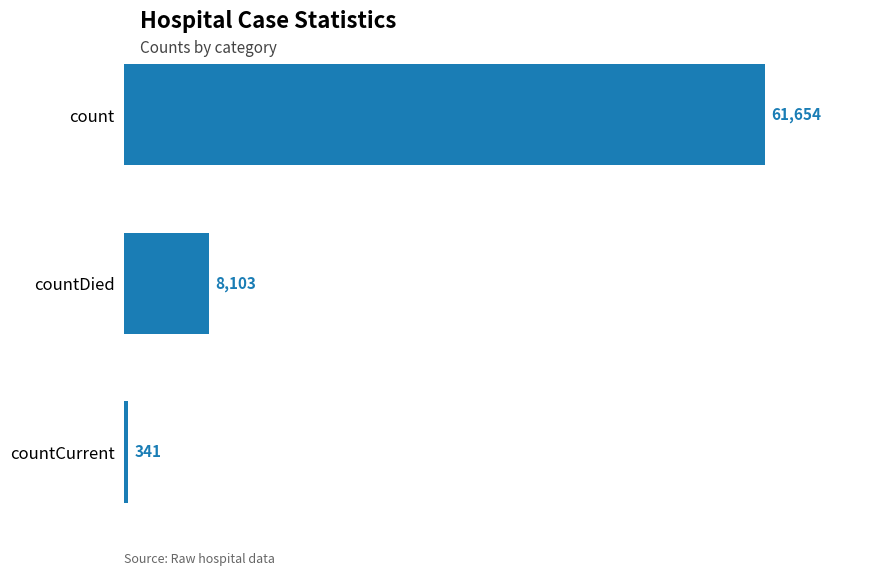

Does the chart contain any negative values?

No